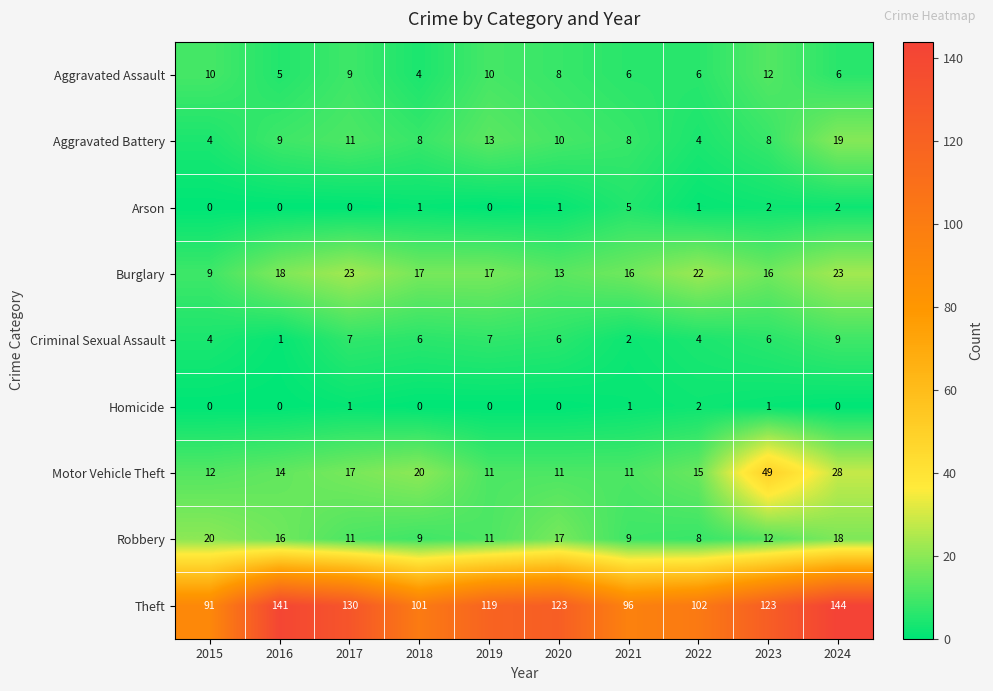

What is the total value across all series at 2020?

189